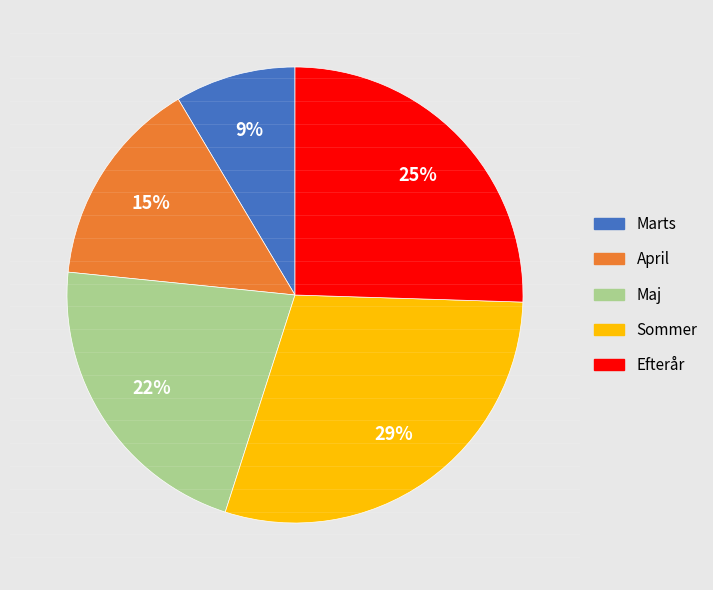

How many slices are in this pie chart?

5